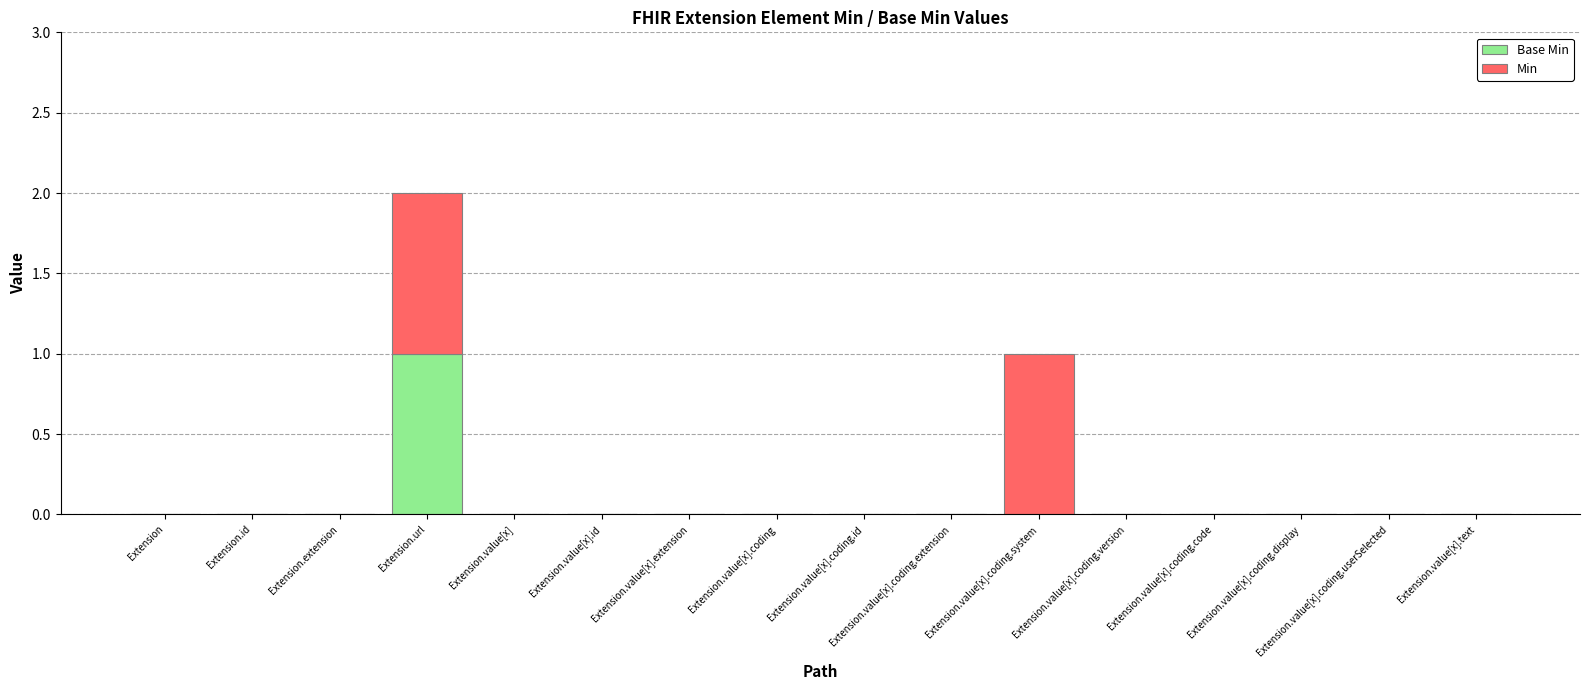

At which category is the sum across all series the highest?

Extension.url